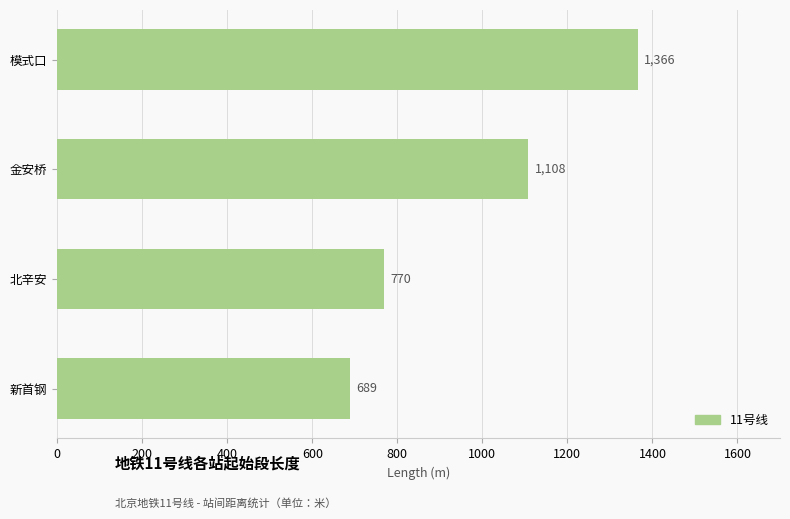

What position from the bottom is 北辛安?

2